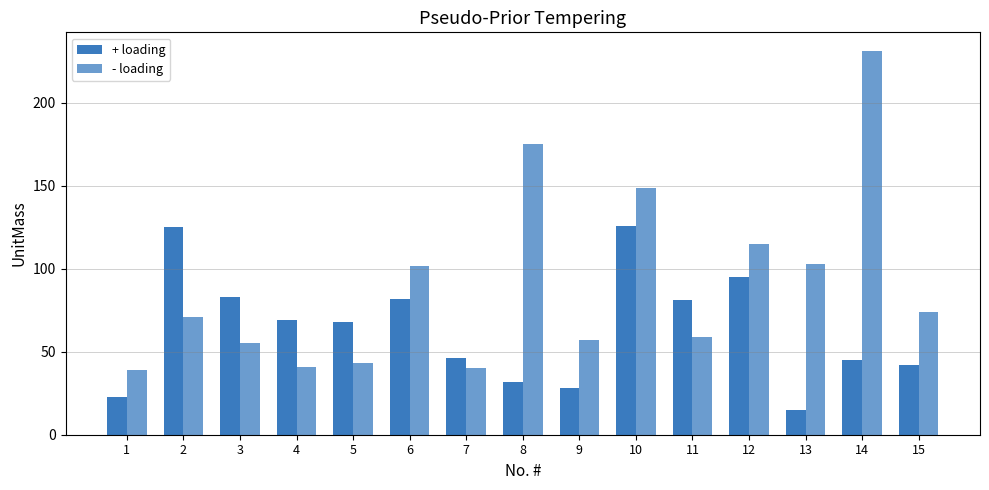

What is the total value across all series at 12?

210